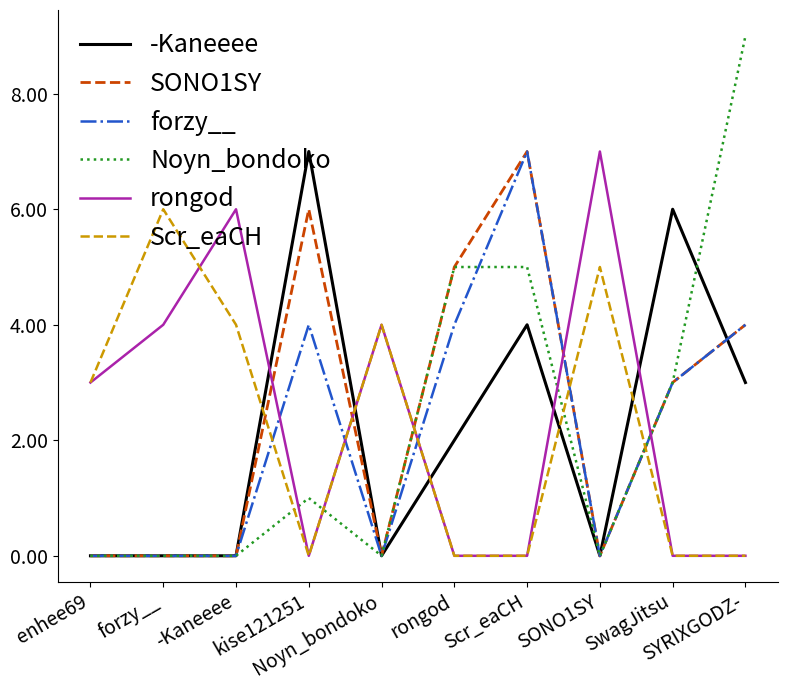

Where is the first local minimum for SONO1SY?

Noyn_bondoko